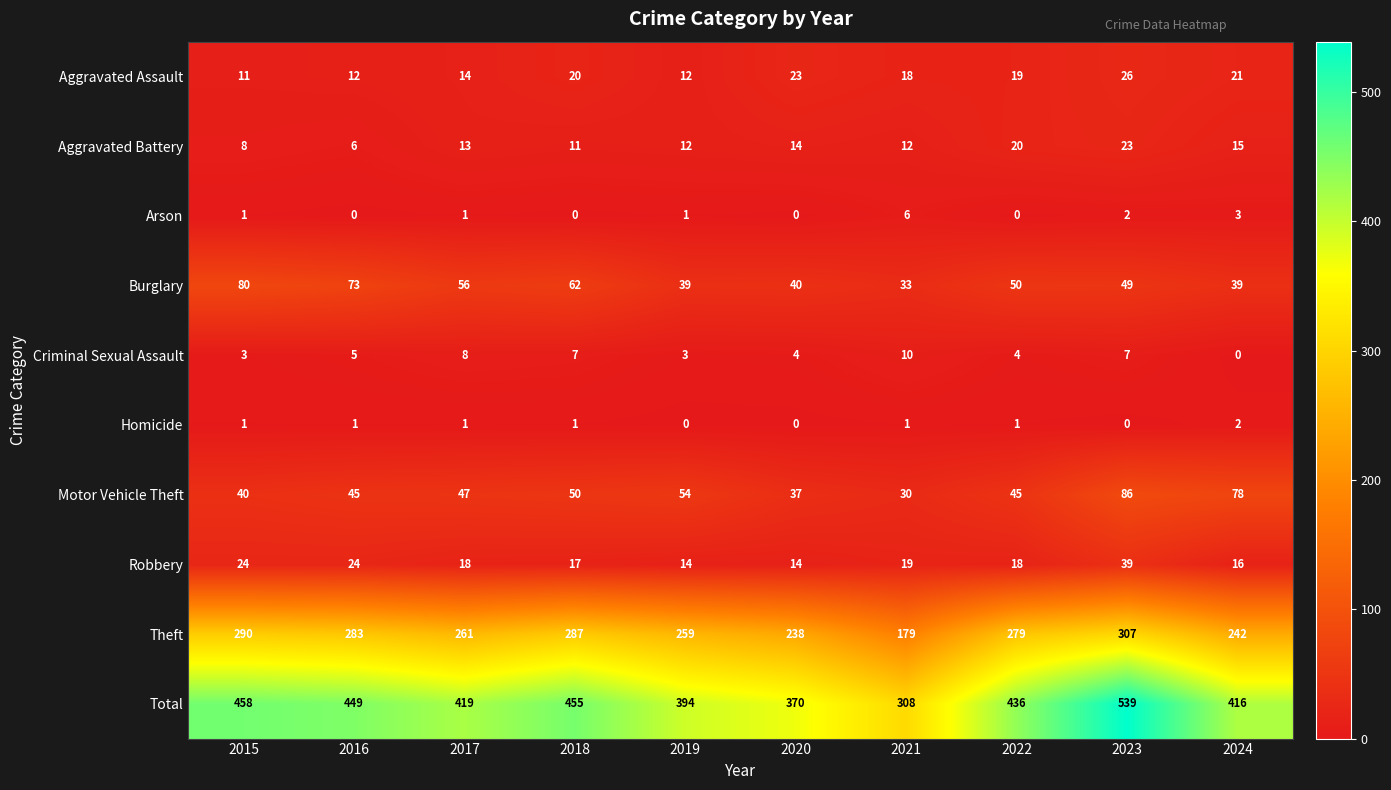

Which series changed the most between 2015 and 2023?

Total